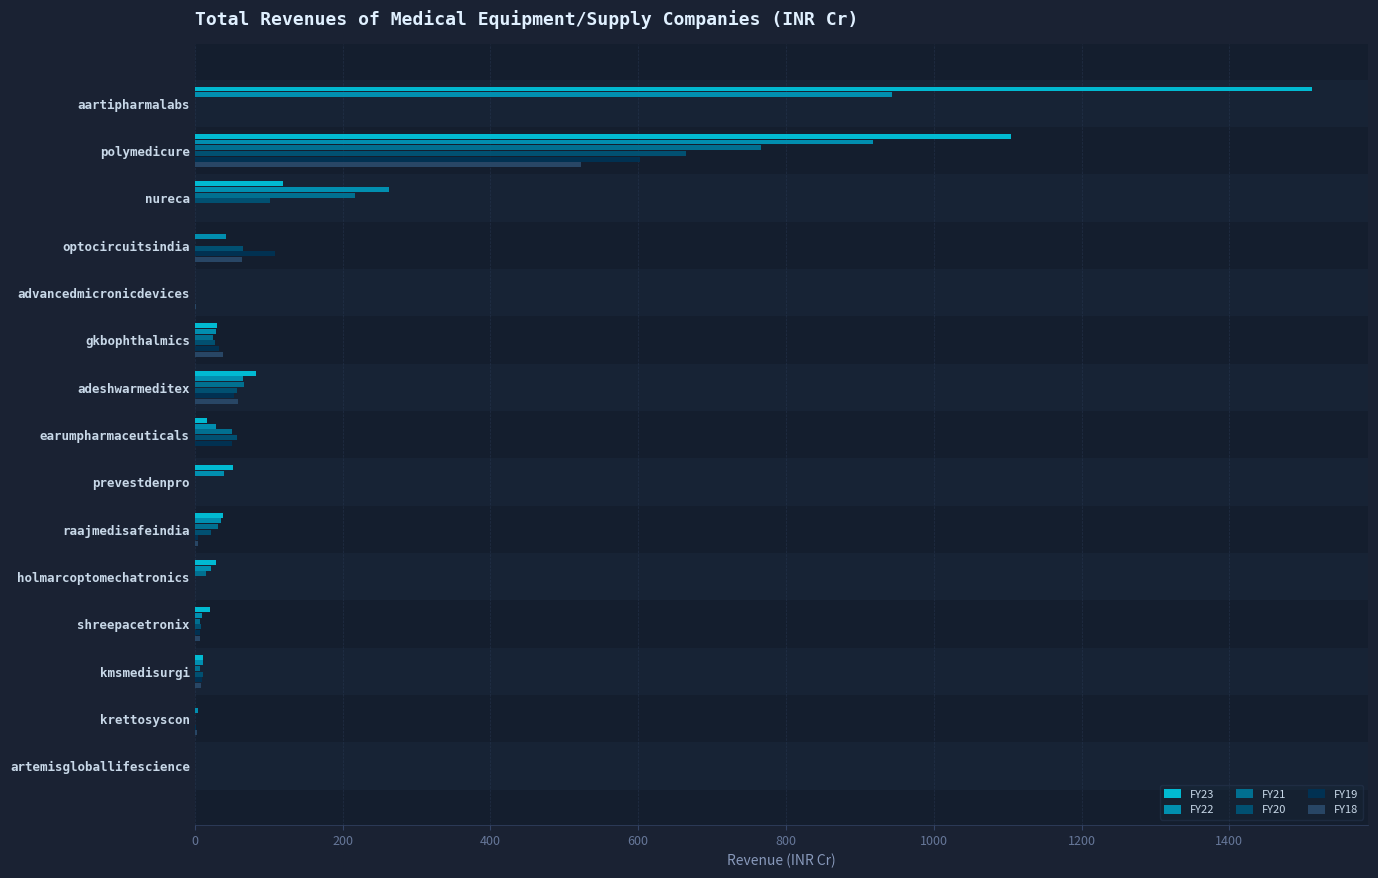

At which label is FY18 closest to 261?

optocircuitsindia